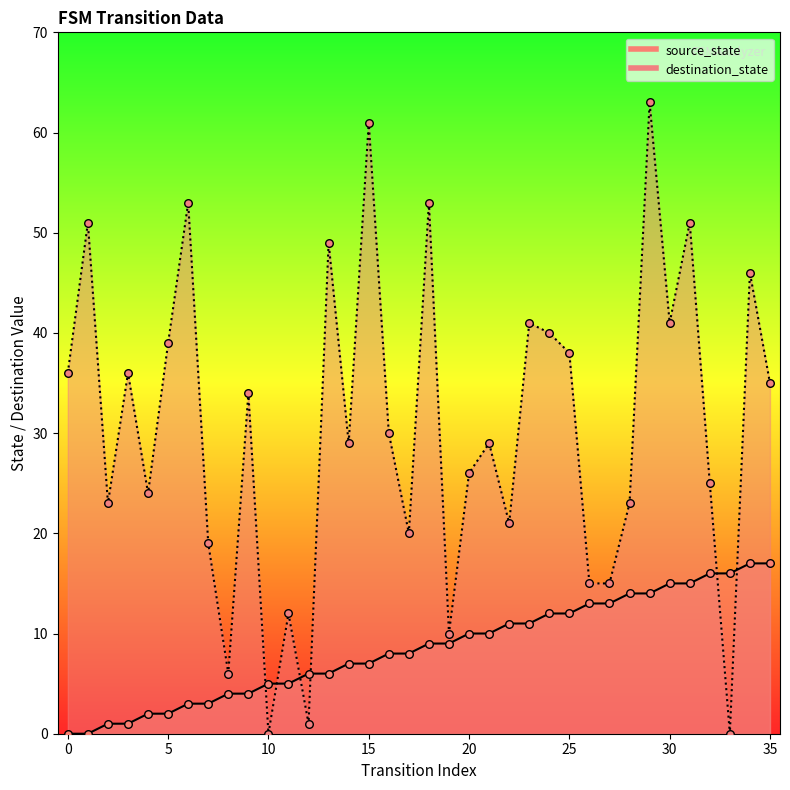

At which category is the sum across all series the highest?

29